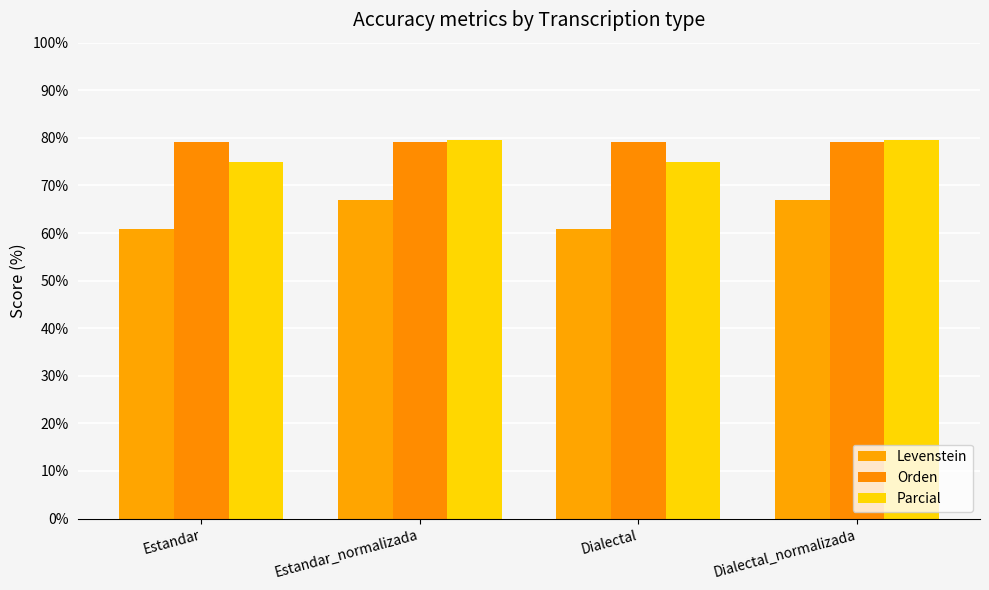

Reading left to right, what are all the values shown in this chart?

Levenstein: 60.8	67.0	60.8	67.0
Orden: 79.1	79.1	79.1	79.1
Parcial: 74.8	79.5	74.8	79.5